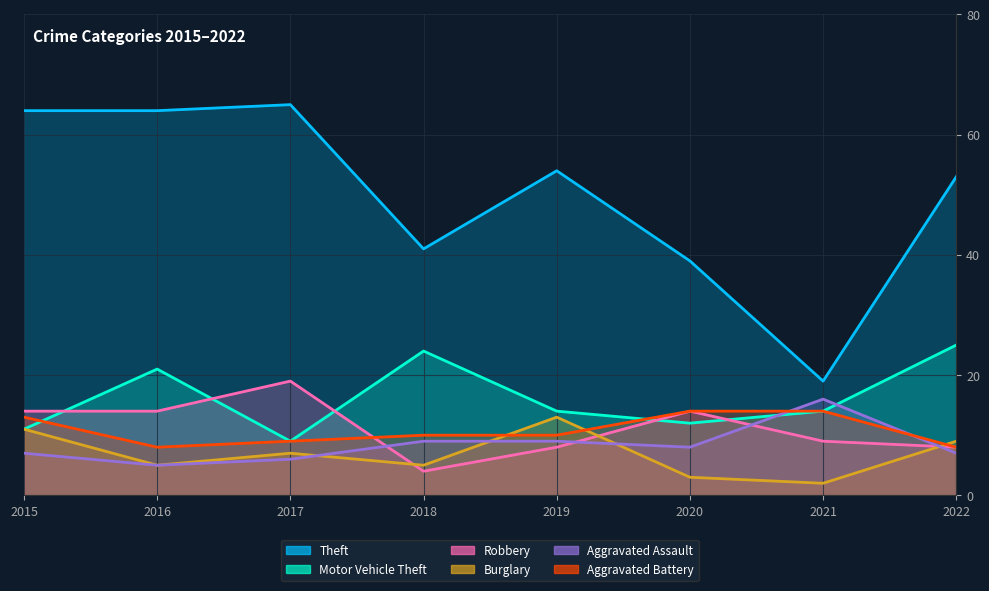

What is the difference between the maximum and second lowest values in the Motor Vehicle Theft series?

14